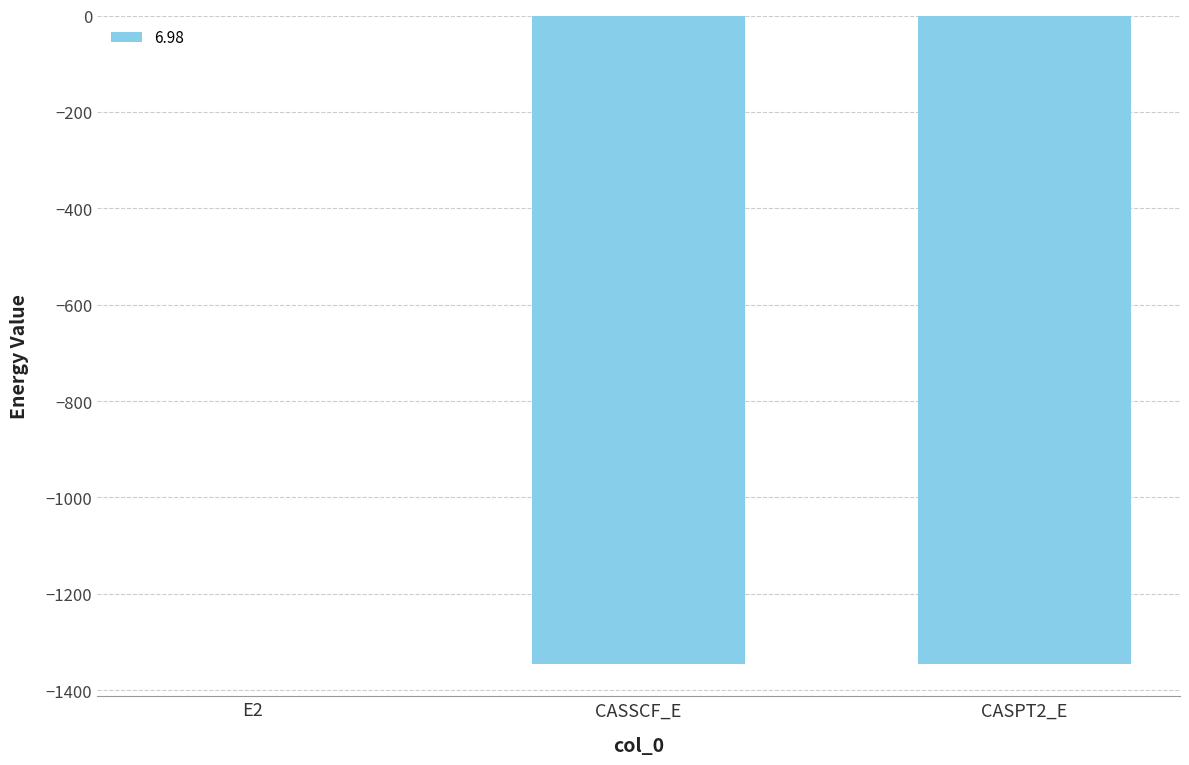

True or false: the data shows -1345.8 at CASPT2_E.

True